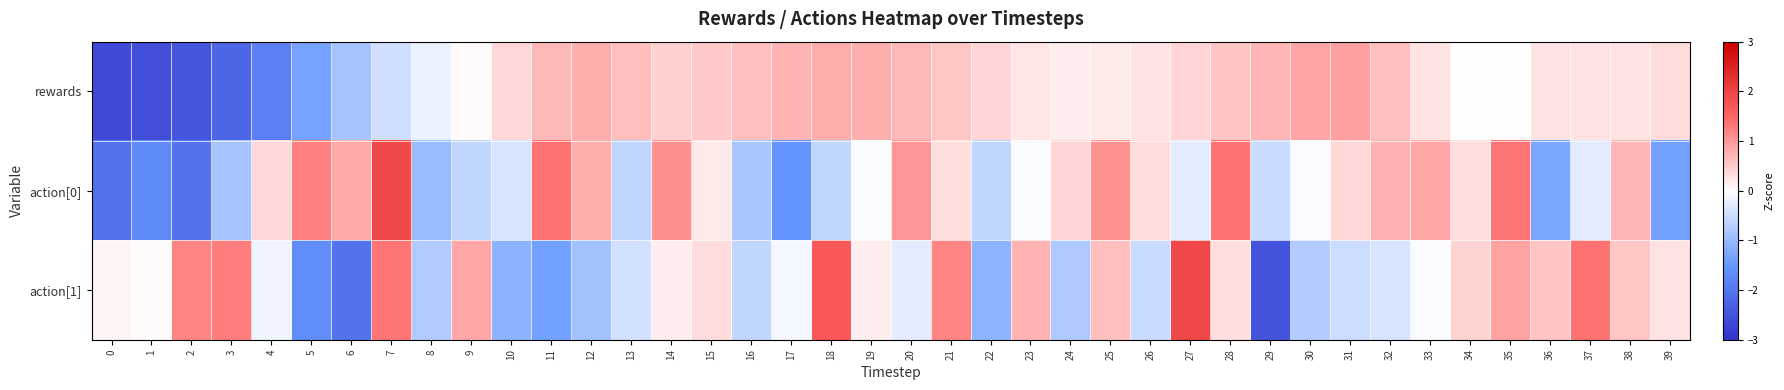

Rank the series by their maximum value, from highest to lowest.

action[1], action[0], rewards